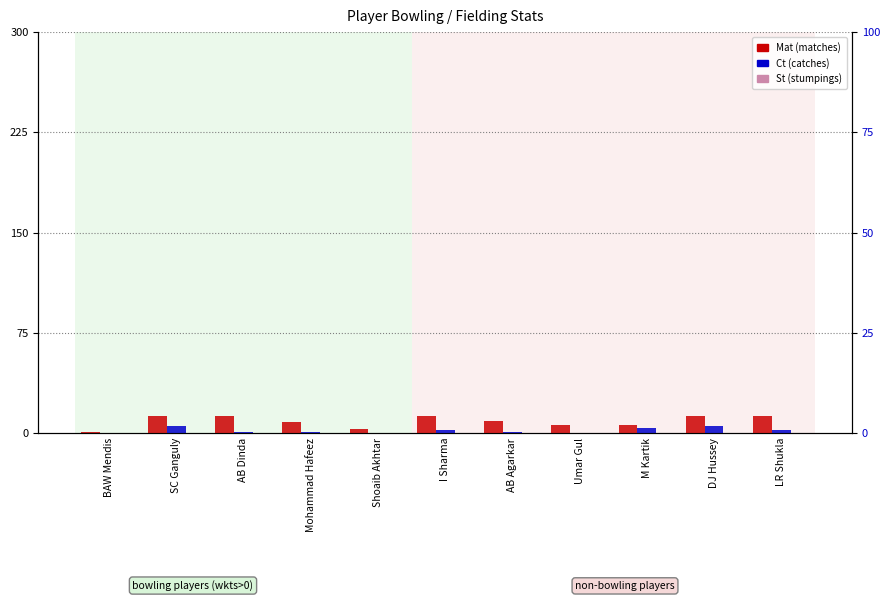

The Ct series shows -2 at Shoaib Akhtar. True or false?

False